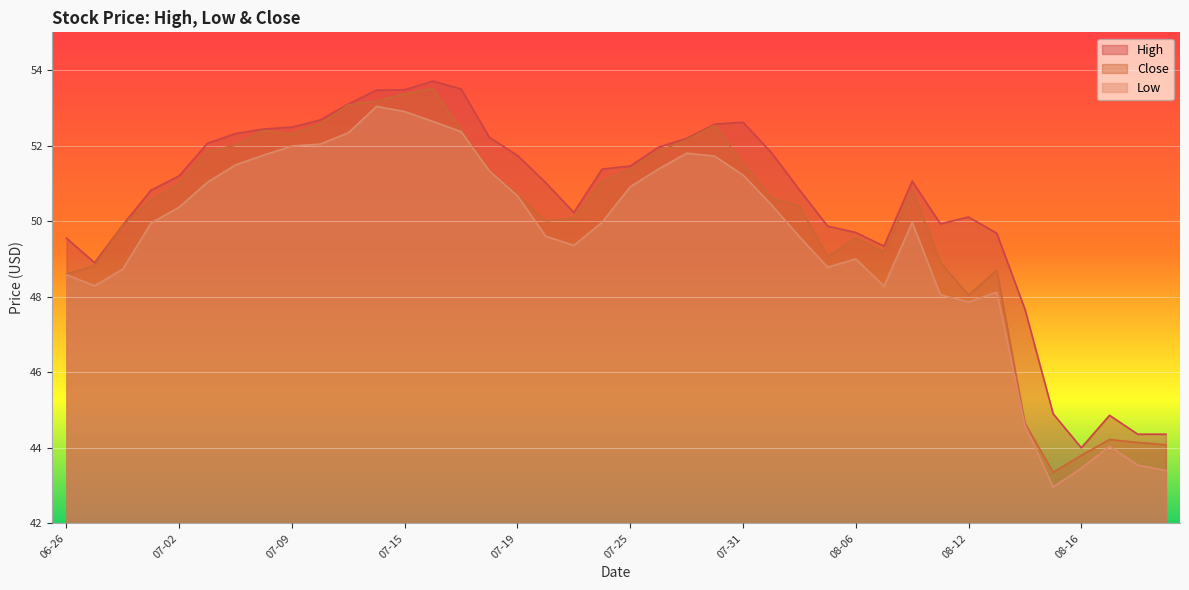

How many interior local peaks does the Low series have?

6